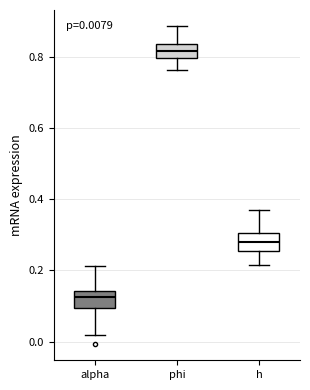

Which box's median line is the highest?

phi